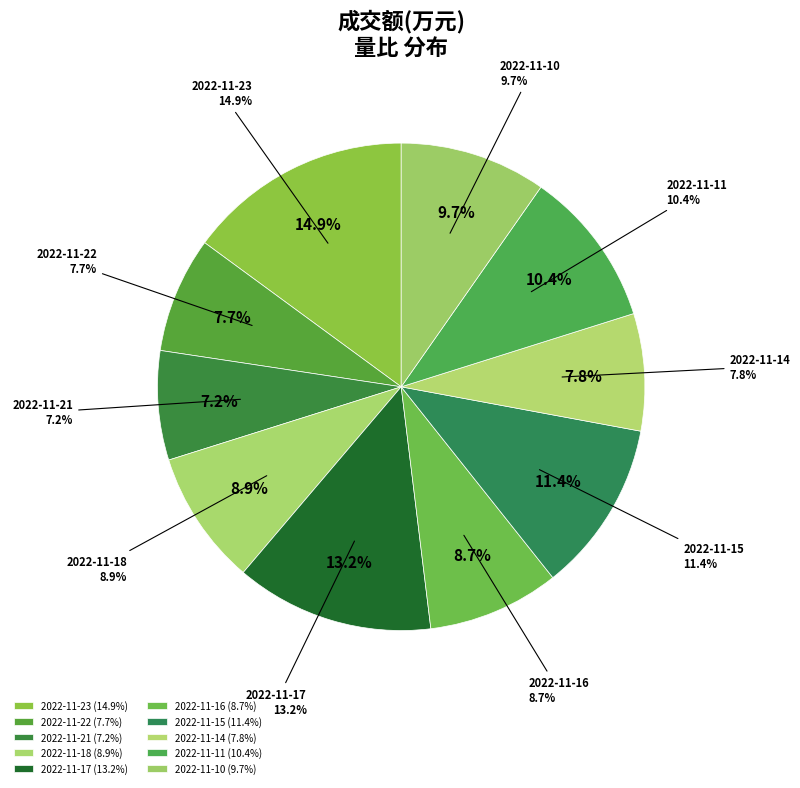

Which category has the smallest portion of the pie?

2022-11-21